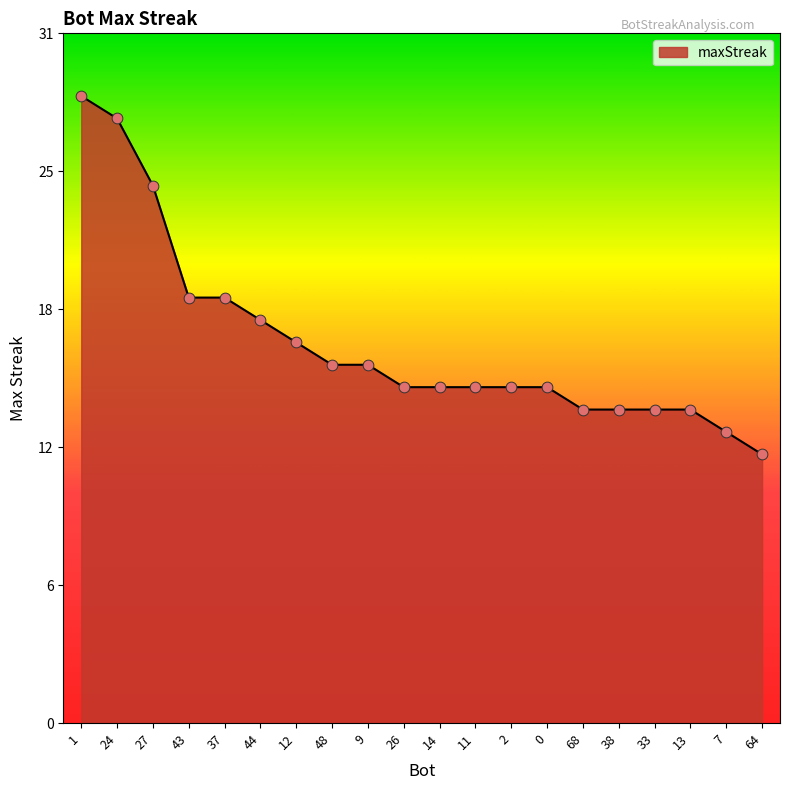

Between 7 and 38, which is larger?

38